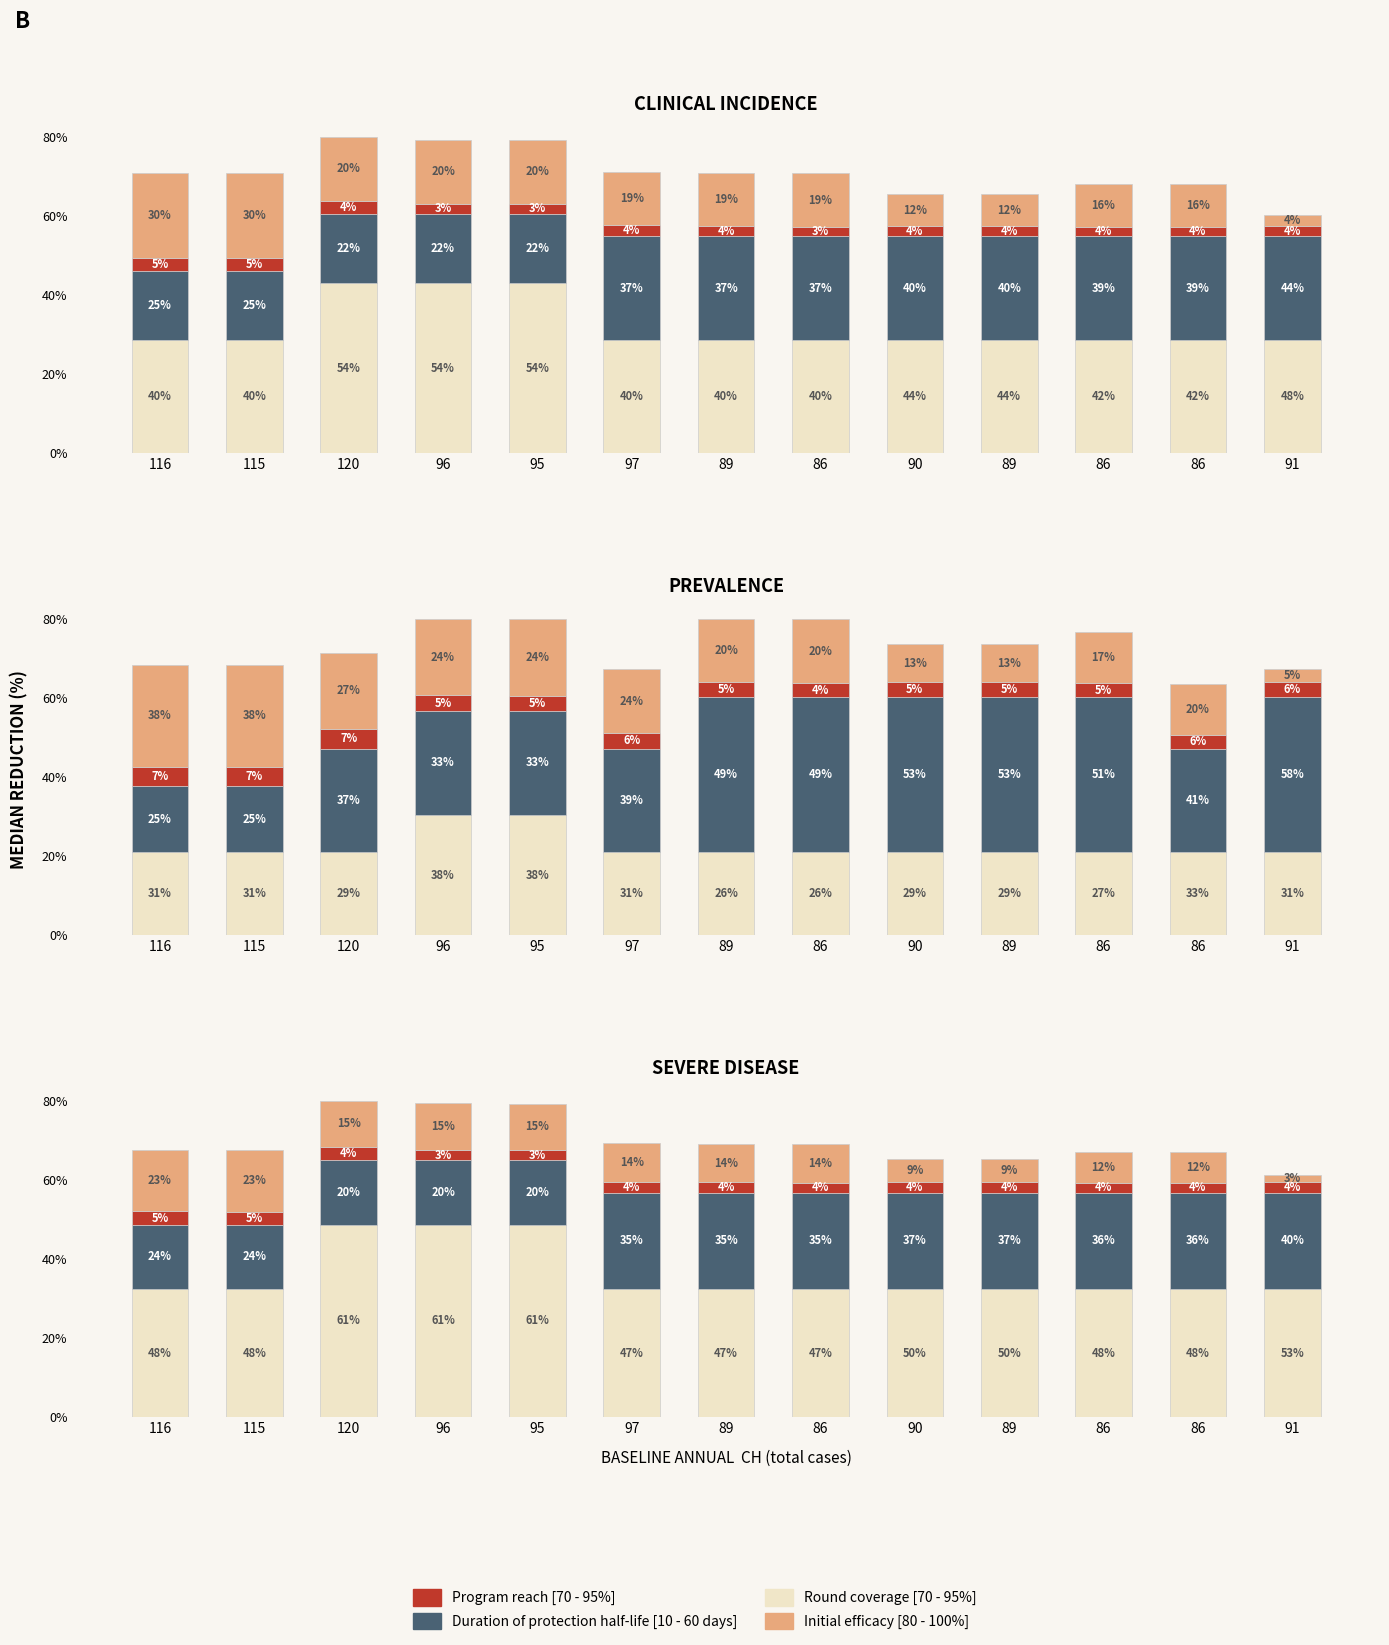

Where is Initial efficacy [80 - 100%] nearest to the value 30?

86